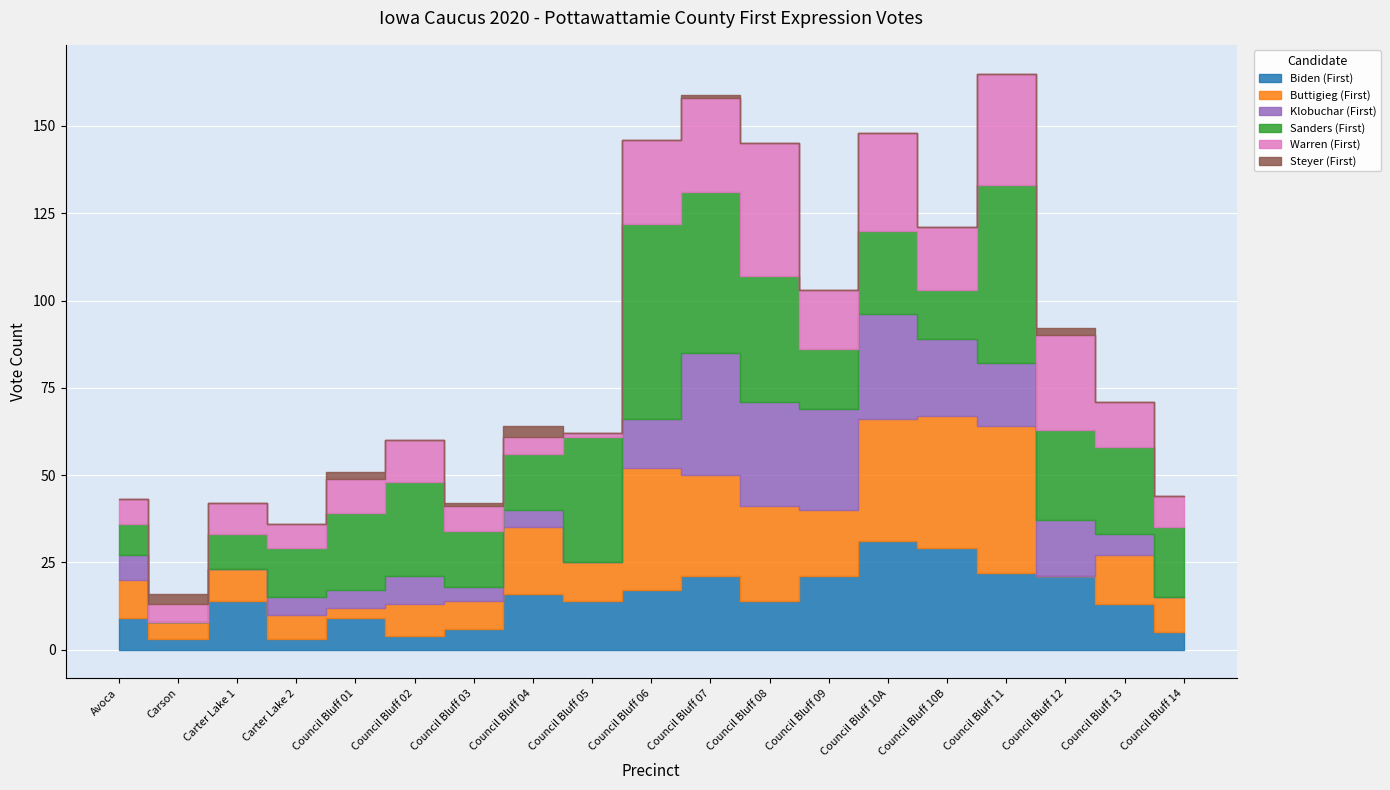

At how many categories does at least one series exceed 29?

7